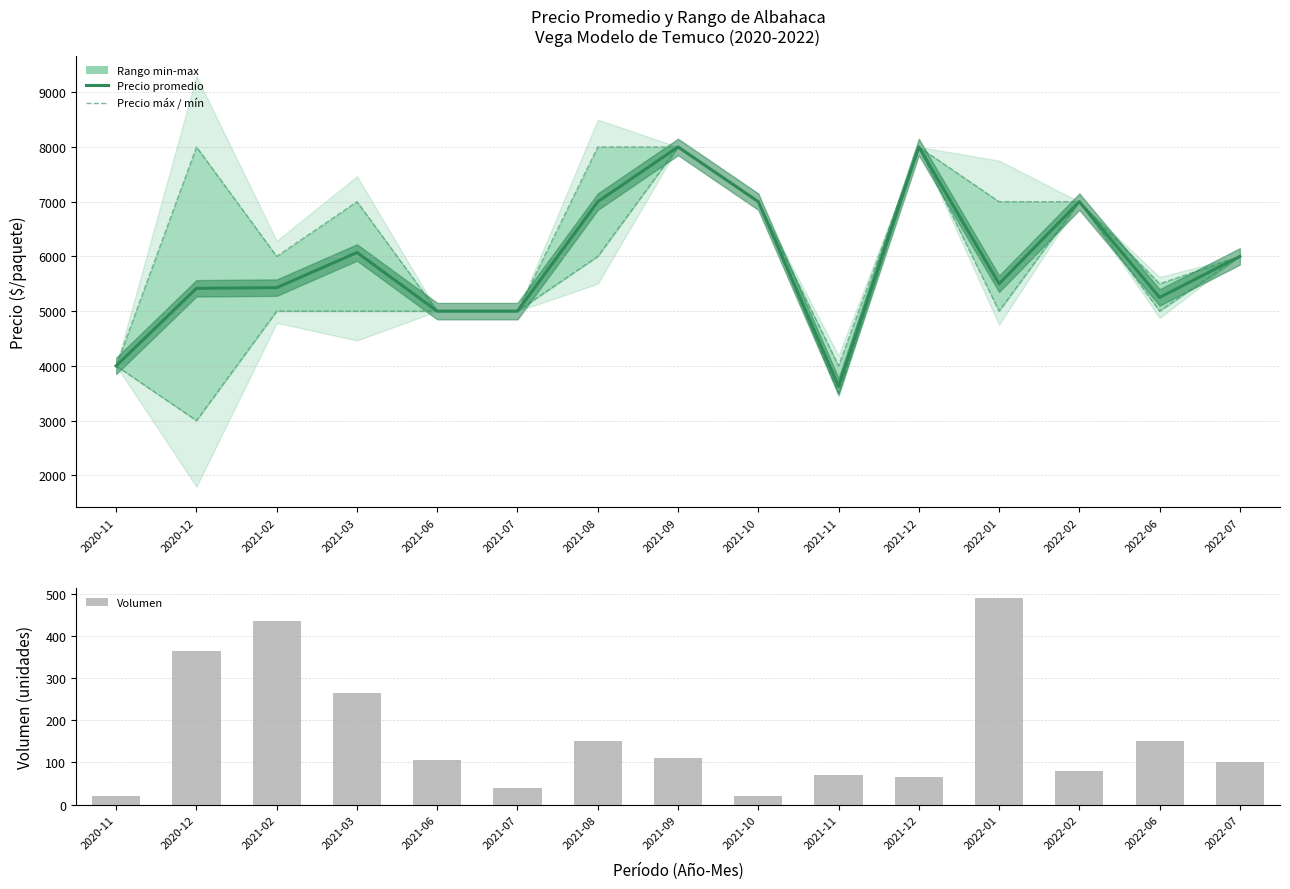

The Precio promedio ponderado series shows 3269 at 2021-07. True or false?

False